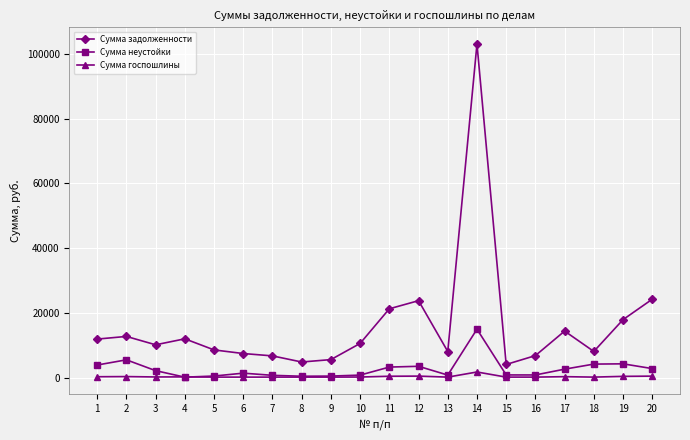

What is the value of the Сумма неустойки point at the 17th from the left?

2656.9